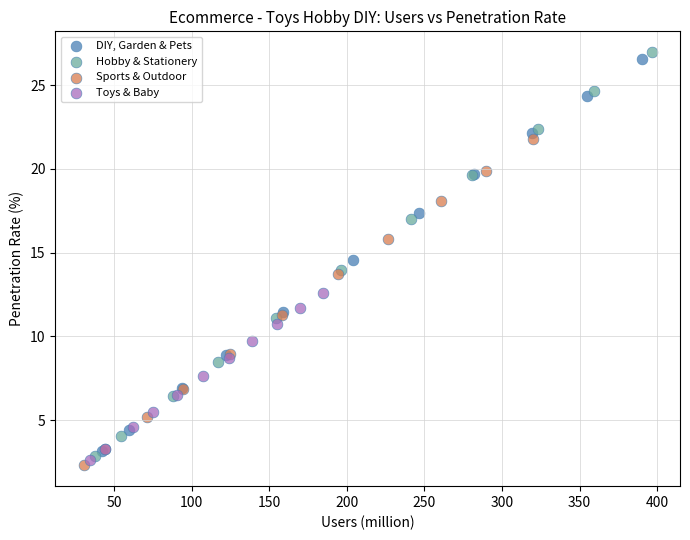

Which series has the largest Y range (max minus min)?

Hobby & Stationery